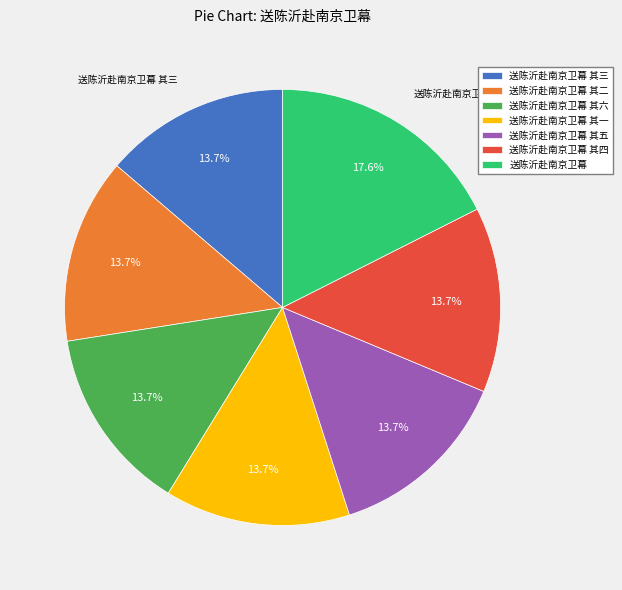

What percentage do 送陈沂赴南京卫幕 其三 and 送陈沂赴南京卫幕 其二 together represent?

27.5%